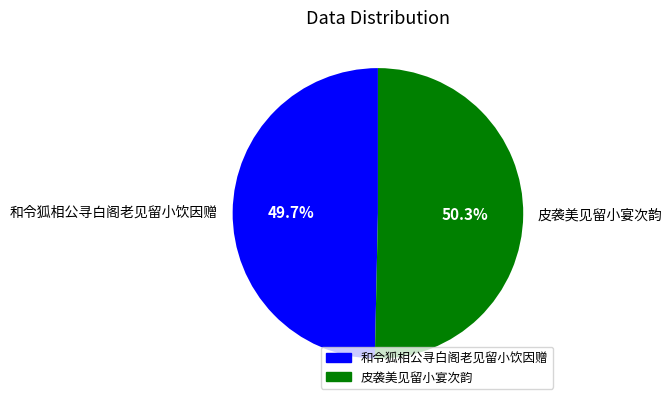

Between 和令狐相公寻白阁老见留小饮因赠 and 皮袭美见留小宴次韵, which is larger?

皮袭美见留小宴次韵